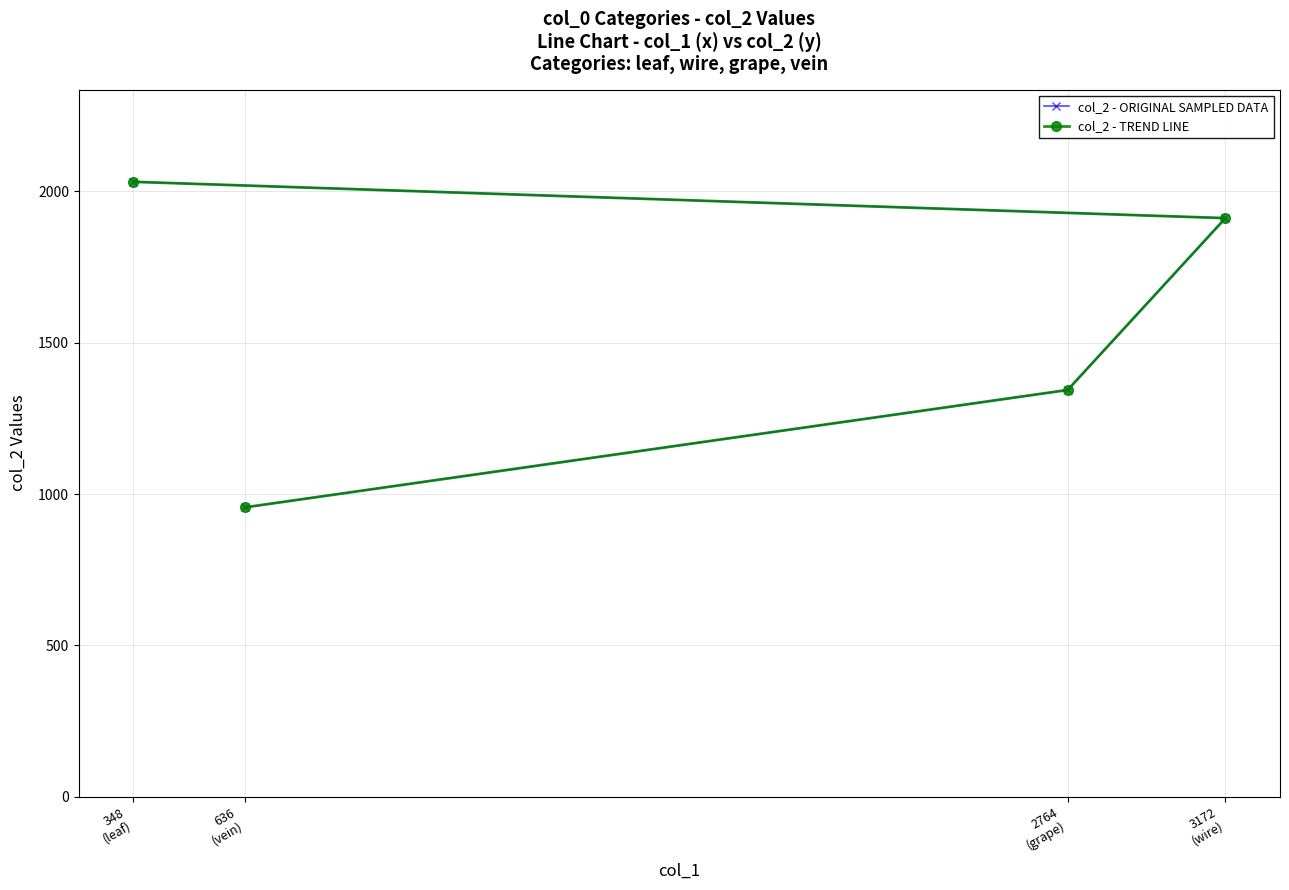

What is the difference between the second highest and second lowest values in the col_2 - ORIGINAL SAMPLED DATA series?

568